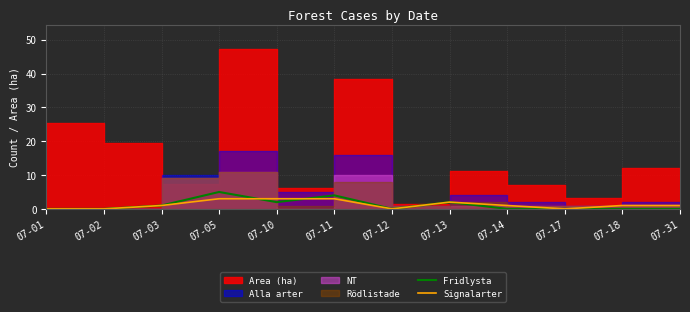

How many times do Signalarter and Fridlysta cross each other?

2